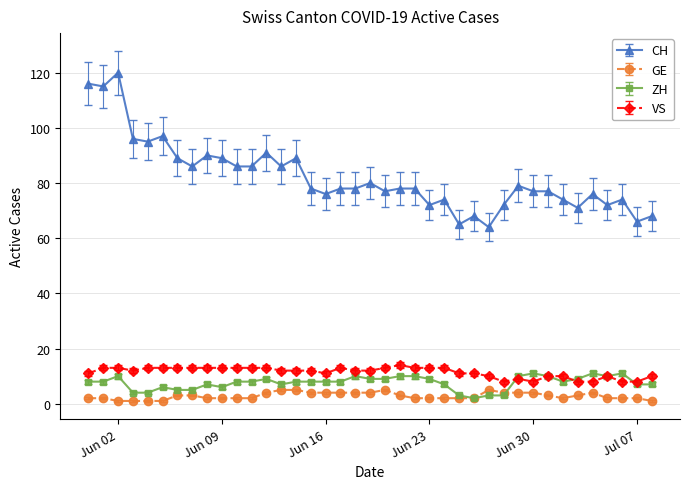

What is the value of the CH point at the 29th from the left?

72